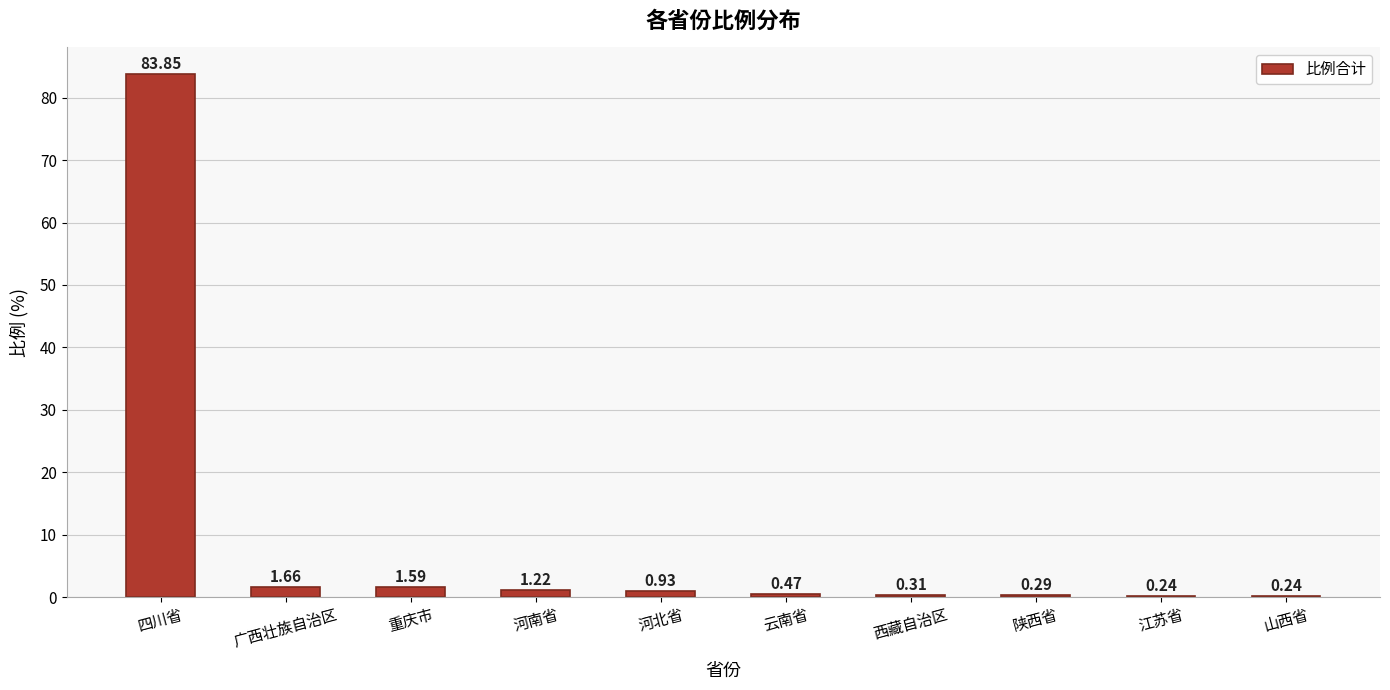

Between 陕西省 and 山西省, which is larger?

陕西省